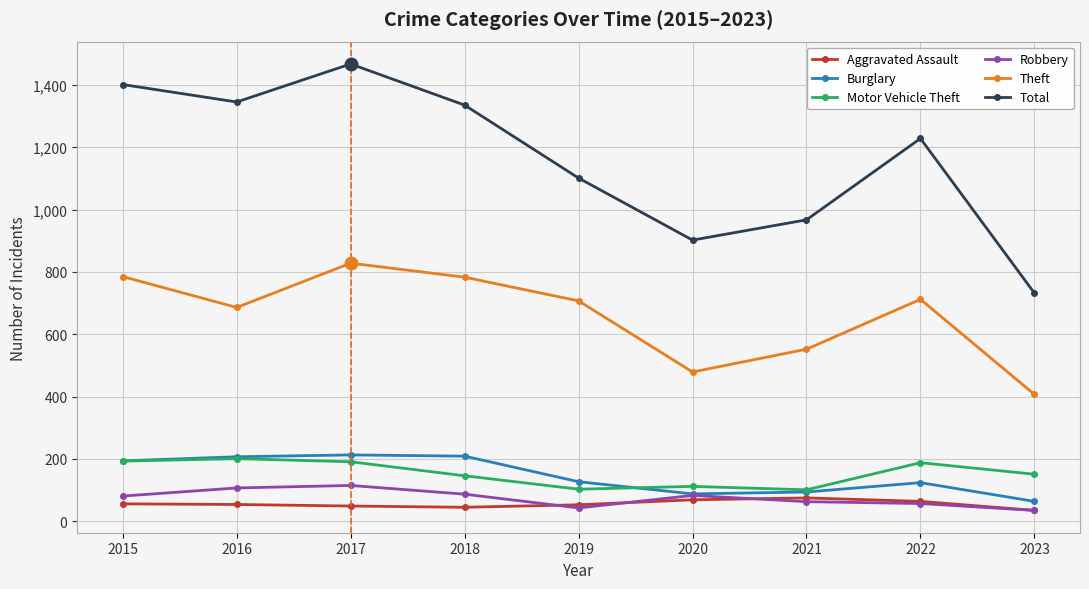

Does the chart display data point markers on the line(s)?

Yes